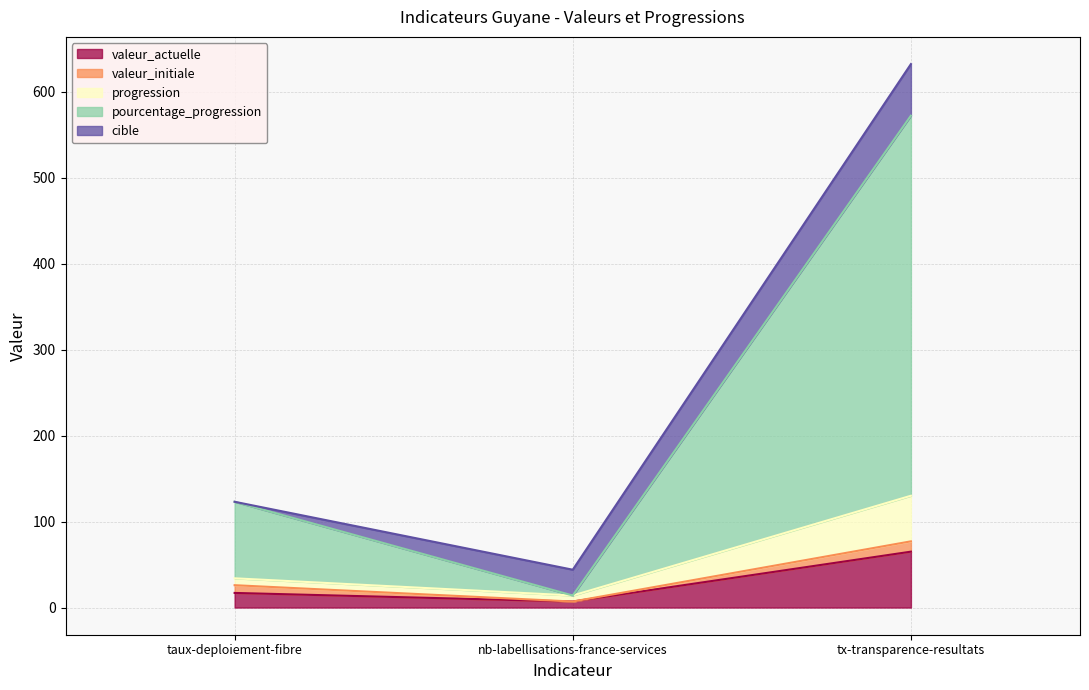

At which category is the sum across all series the highest?

tx-transparence-resultats